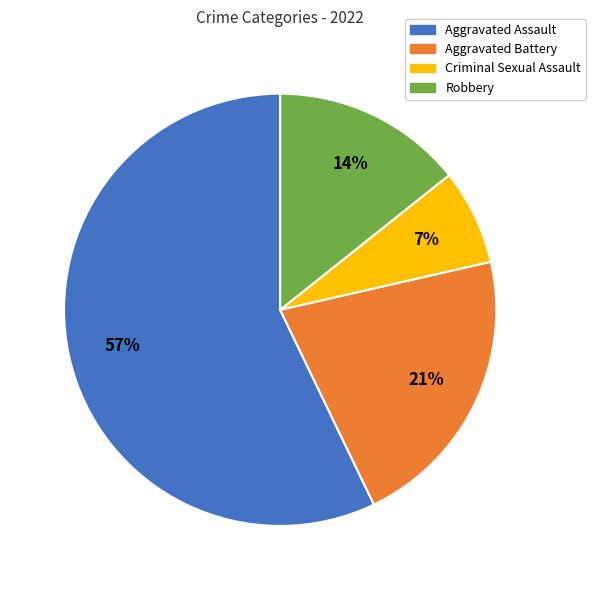

Which has a higher value, Robbery or Criminal Sexual Assault?

Robbery